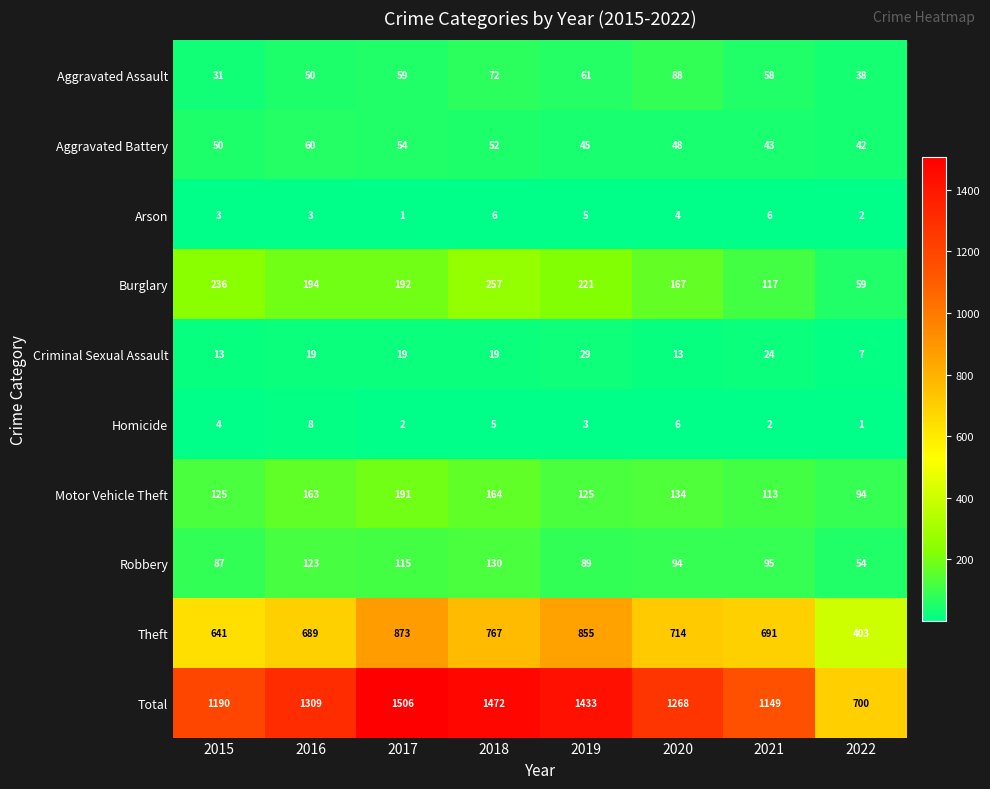

What is the average value of the Total series?

1253